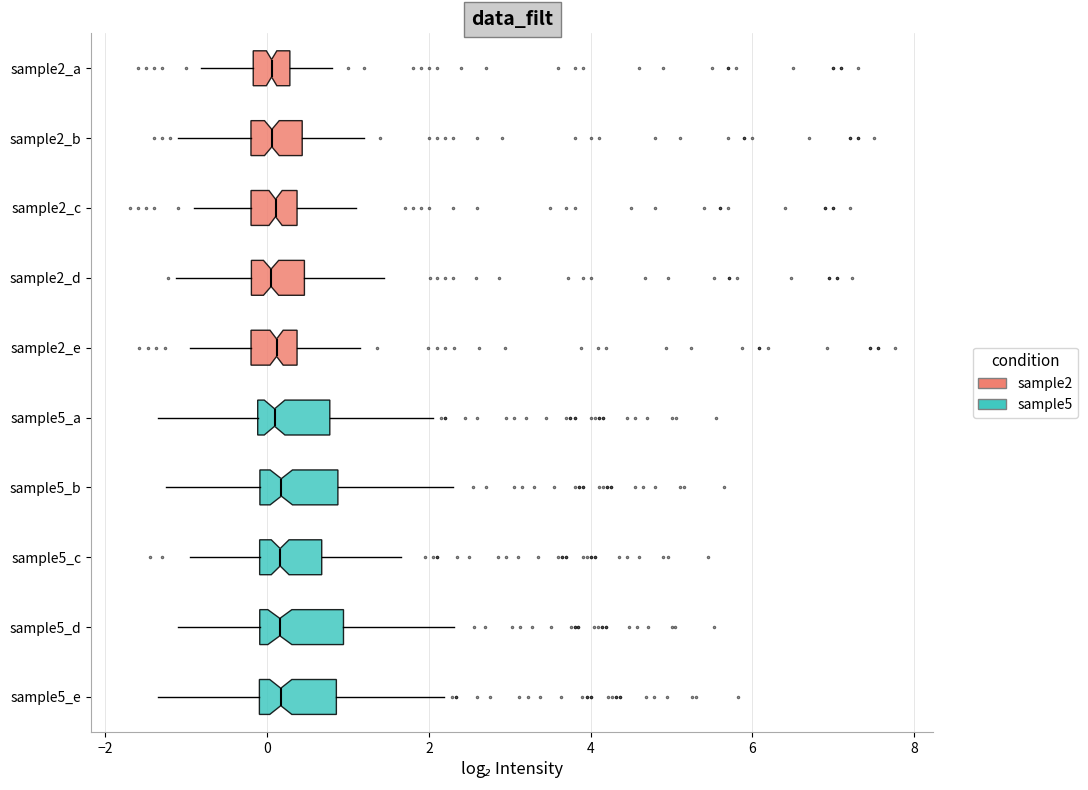

Where does the right whisker of the box for sample2_d end on the x-axis? The values are not printed on the chart, so give them approximately, as read against the axis.

1.4